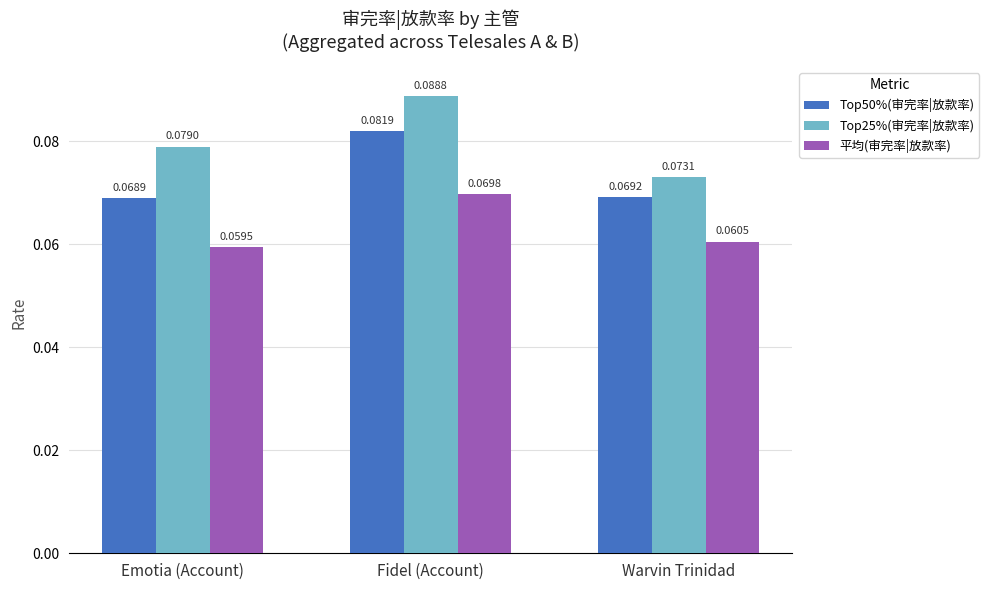

How many series are shown in this chart?

3